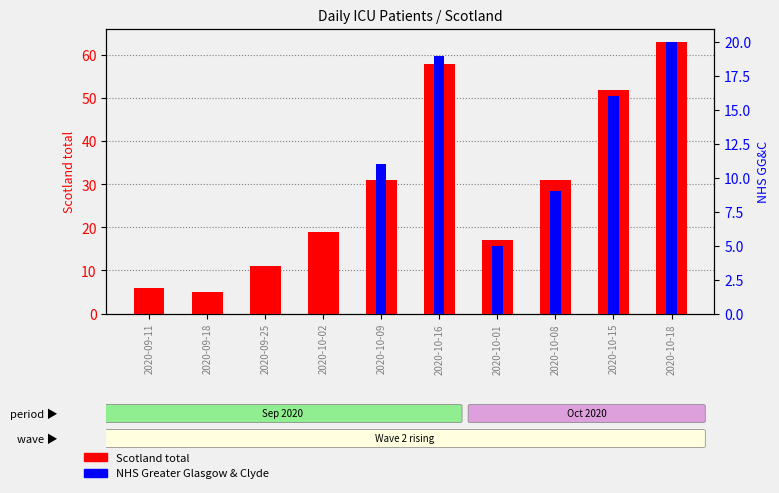

At which label does Scotland total reach its peak?

2020-10-18